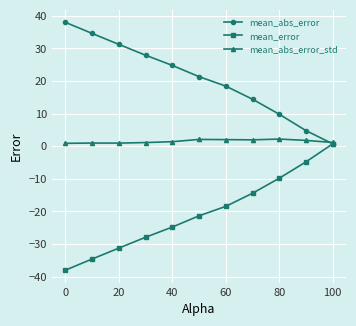

True or false: mean_abs_error_std has more than 0 points higher than both neighbors.

True